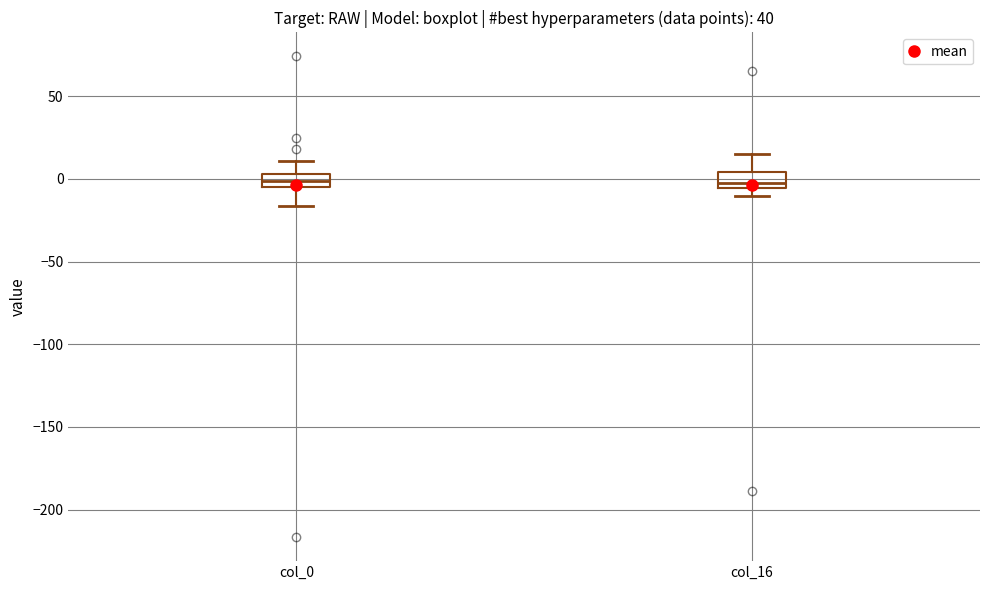

Reading left to right, transcribe this box plot: for each box, give where its median line is, the range the box spans, and where its two whiskers end, as read against the y-axis. The values are not printed on the chart, so give them approximately, as read against the axis.

col_0: median 0, box -5 to 5, whiskers -15 to 10
col_16: median -5 (just above the box's lower edge), box -5 to 5, whiskers -10 to 15